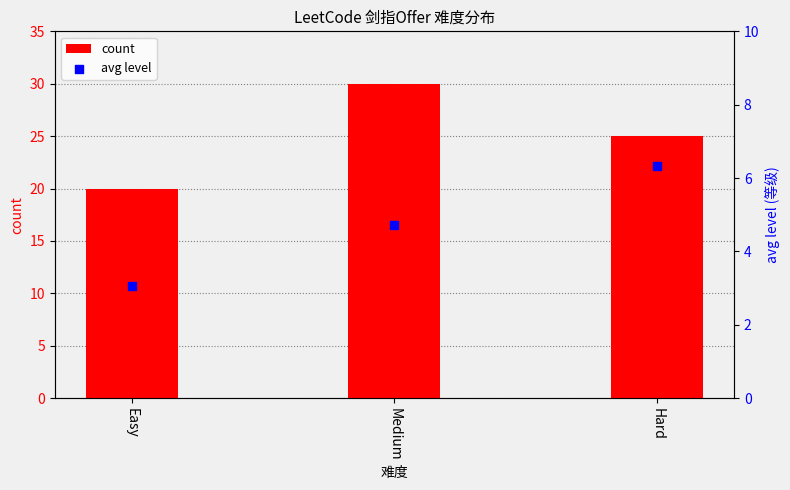

Which series reaches the minimum Y coordinate?

avg level